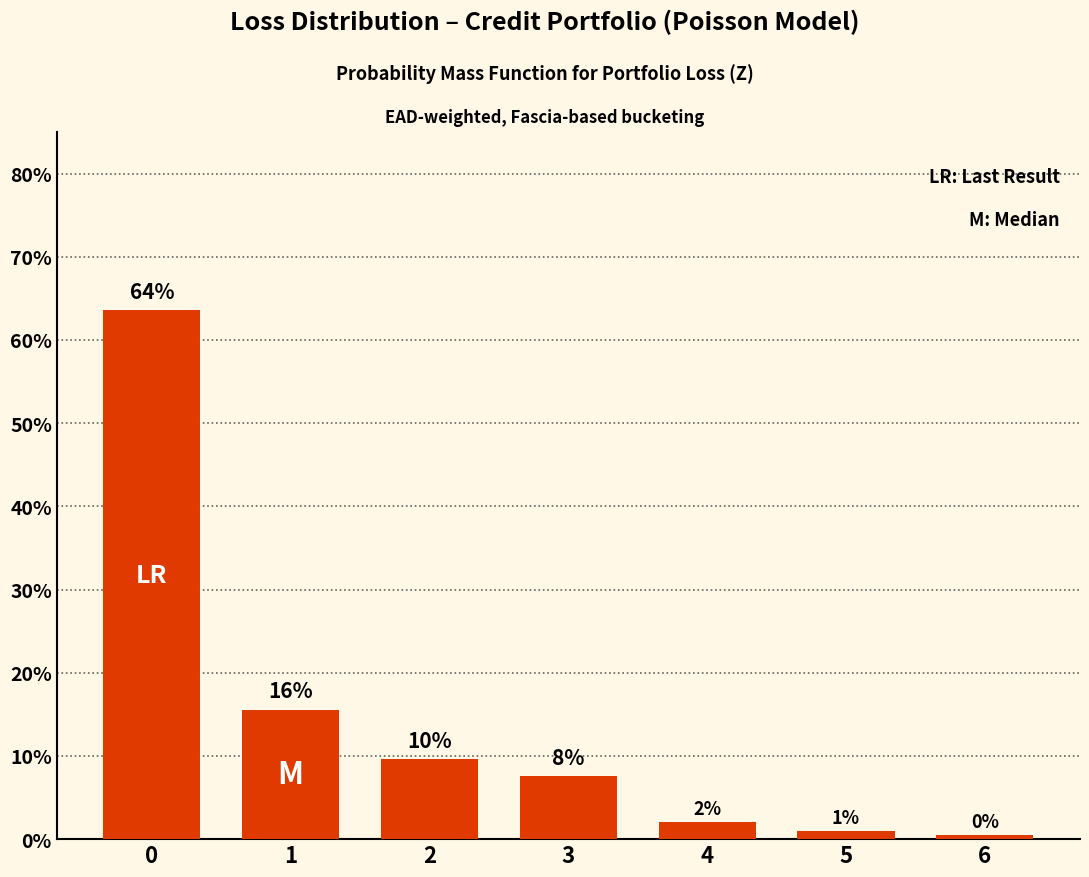

Rank the categories by value from highest to lowest.

0, 1, 2, 3, 4, 5, 6